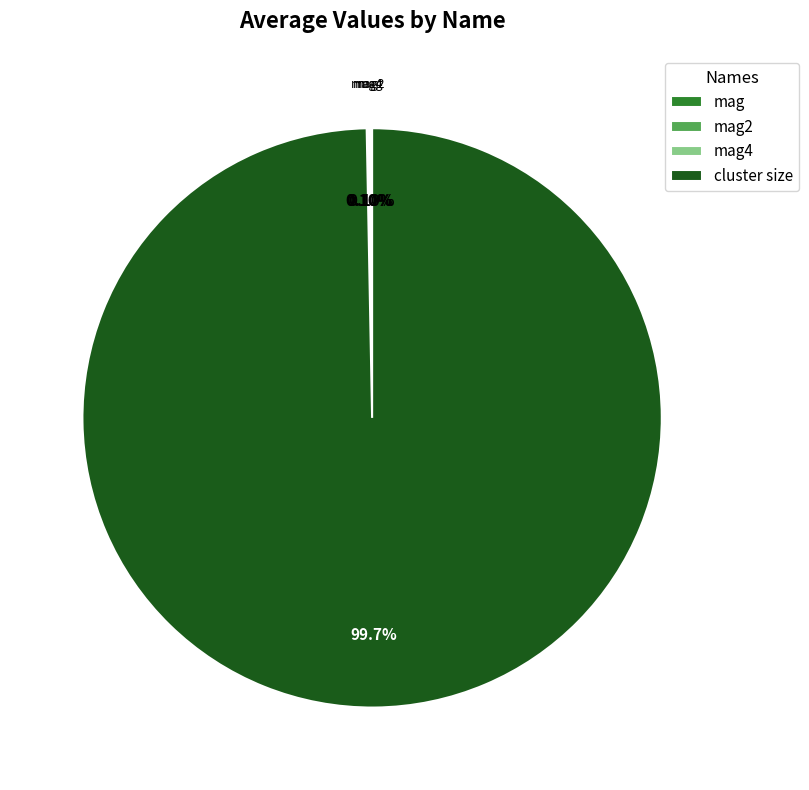

What is the largest slice in the pie chart?

cluster size